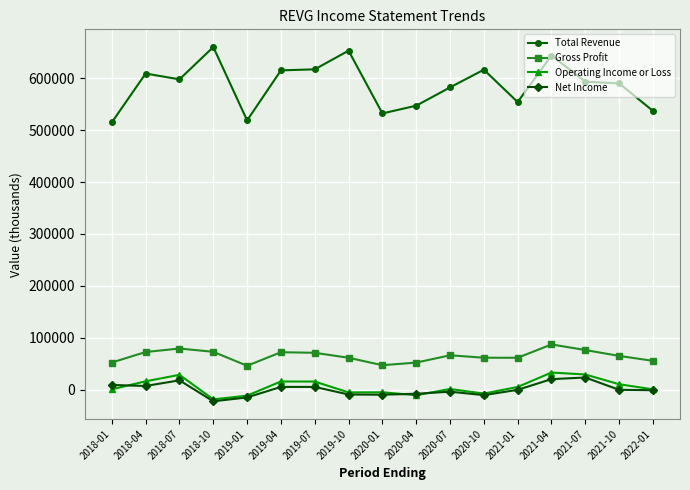

True or false: Operating Income or Loss has more than 2 interior local peaks.

True